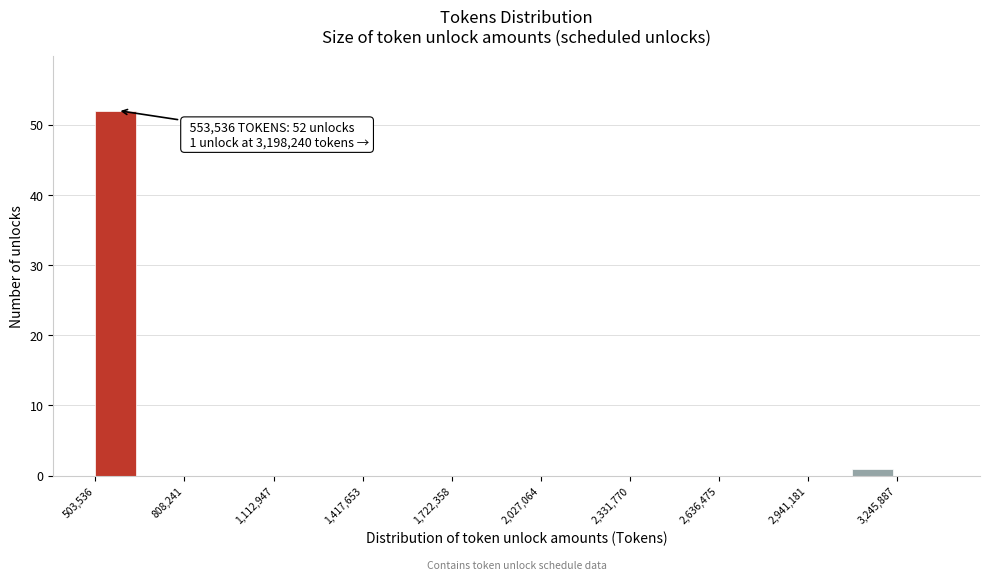

Around what value on the x-axis is the tallest bar? Give the approximate position of its centre, as read against the axis.

550000